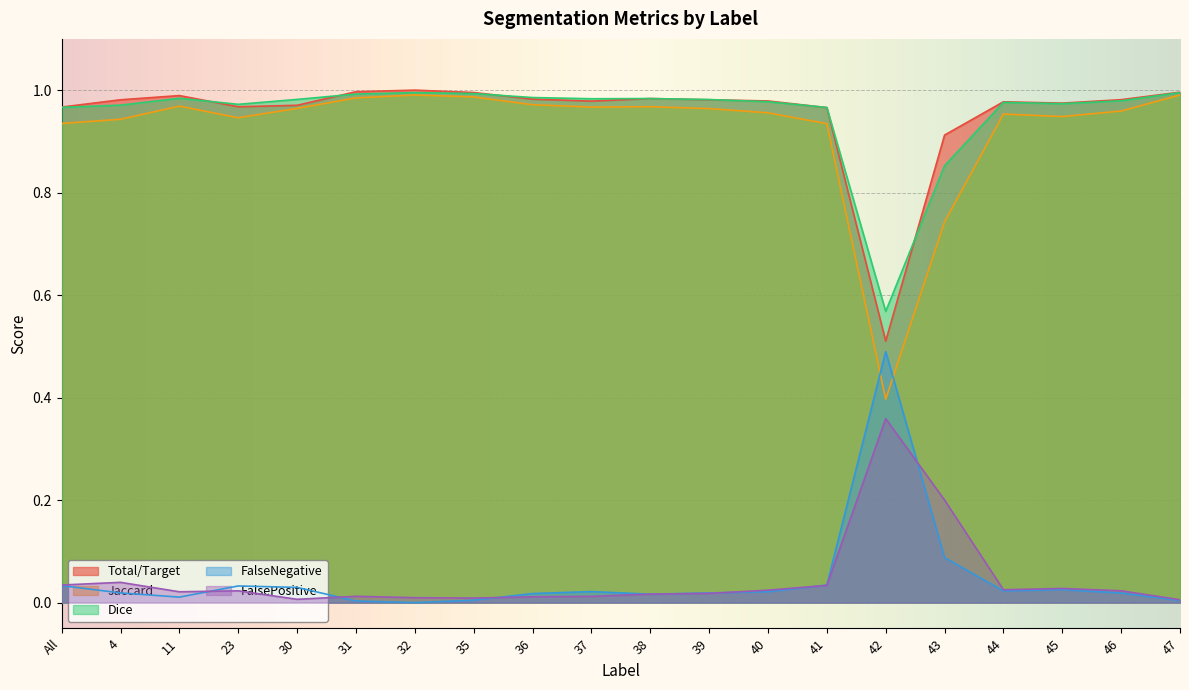

List the labels in order of Dice value, largest first.

47, 32, 35, 31, 36, 11, 38, 37, 30, 39, 46, 40, 44, 45, 23, 4, All, 41, 43, 42